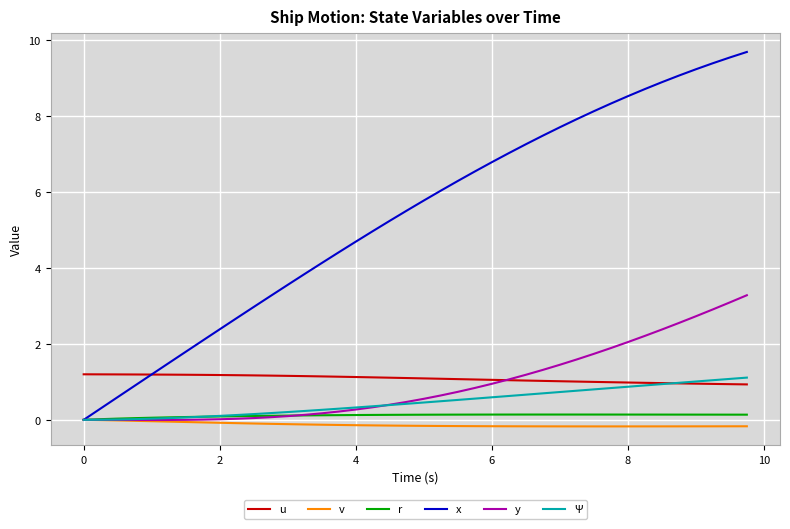

What is the difference between the second highest and second lowest values in the u series?

0.3